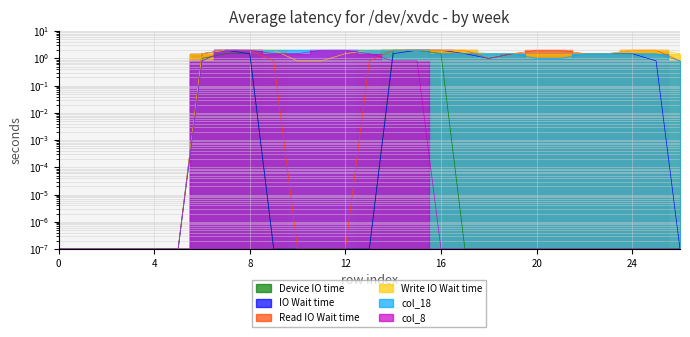

How many categories are shown in the chart?

27